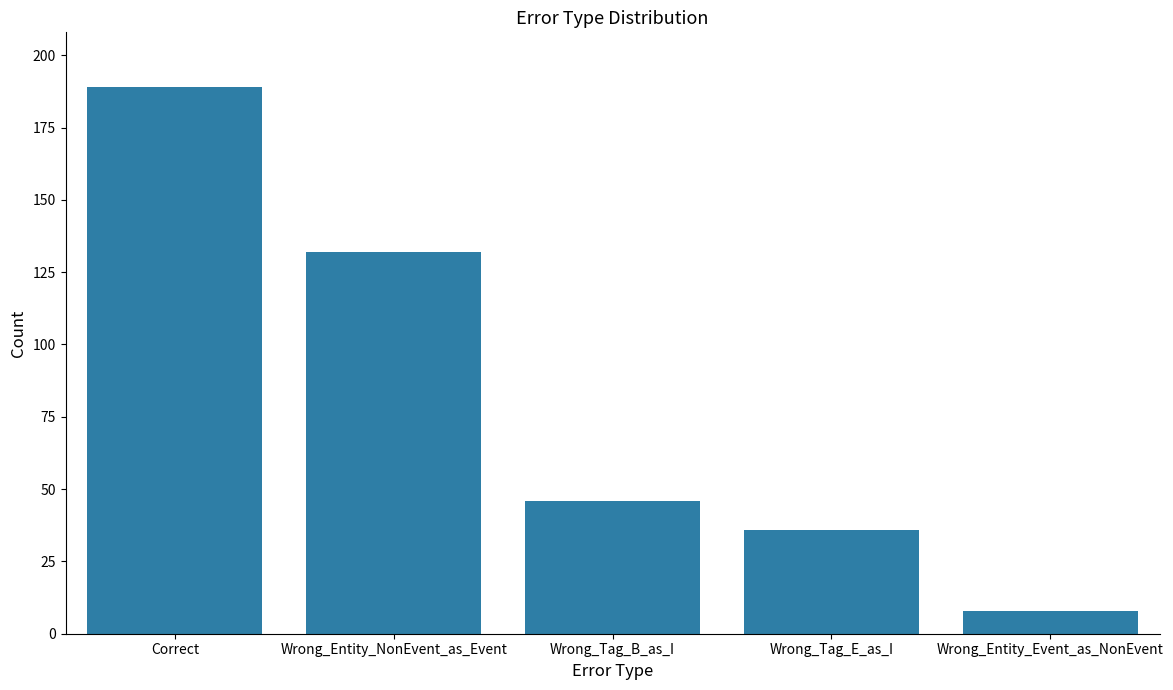

What is the value of the 2nd bar from the left?

132